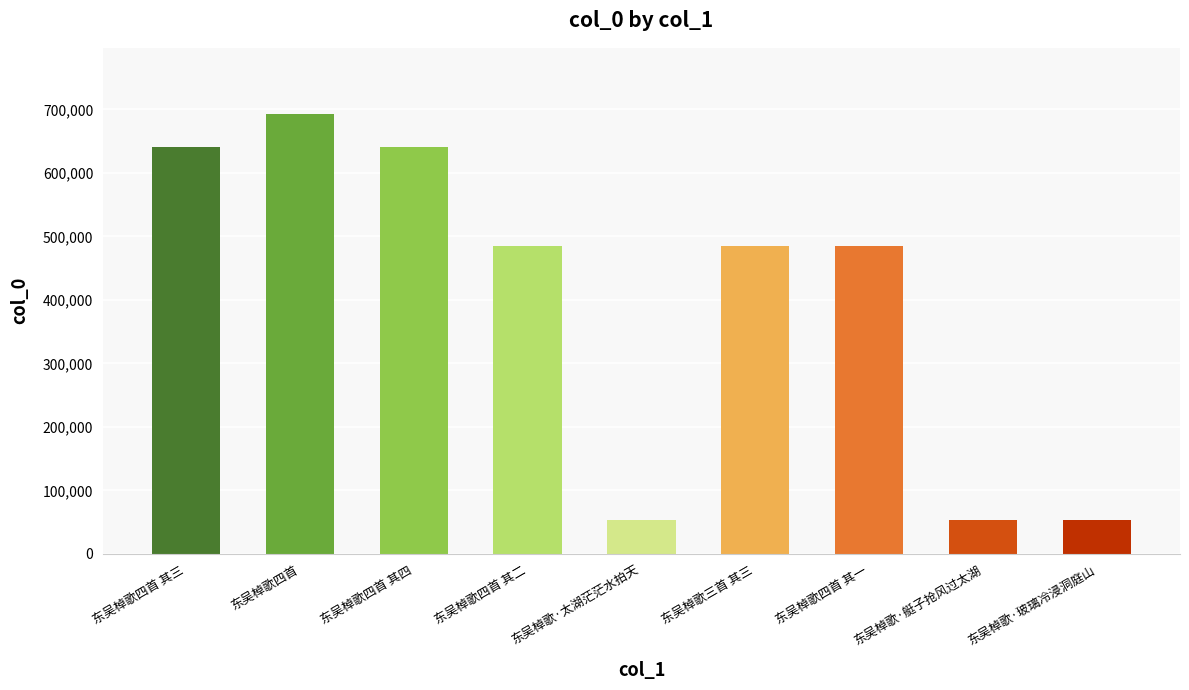

What is the label of the 4th bar from the right?

东吴棹歌三首 其三